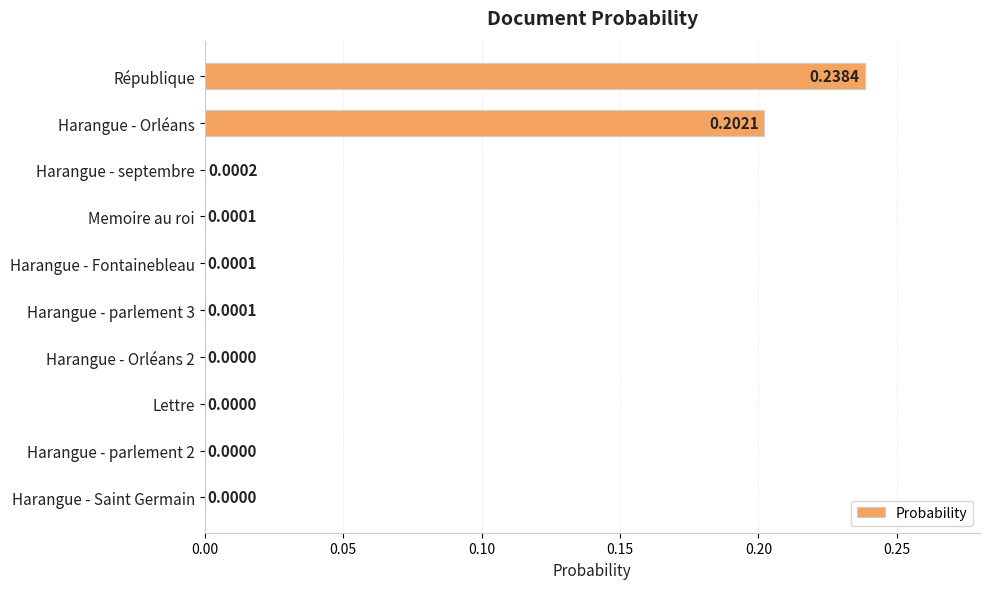

What is the sum of all values?

0.4